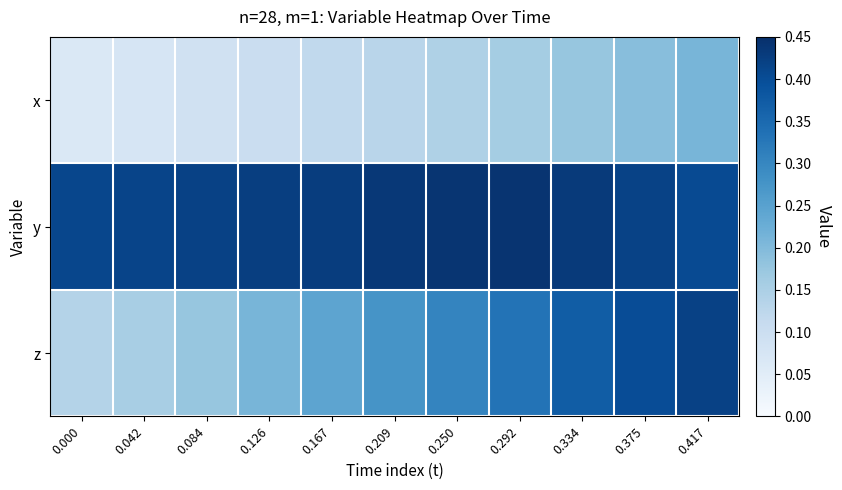

Which series changed the most between 0.209 and 0.334?

z